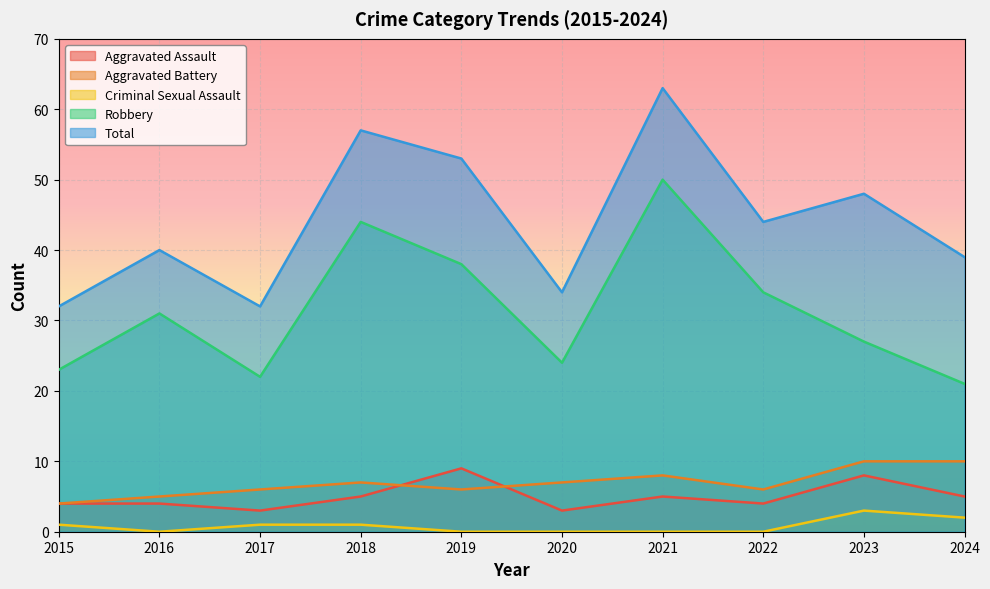

What is the difference between the Robbery values at 2023 and 2019?

11